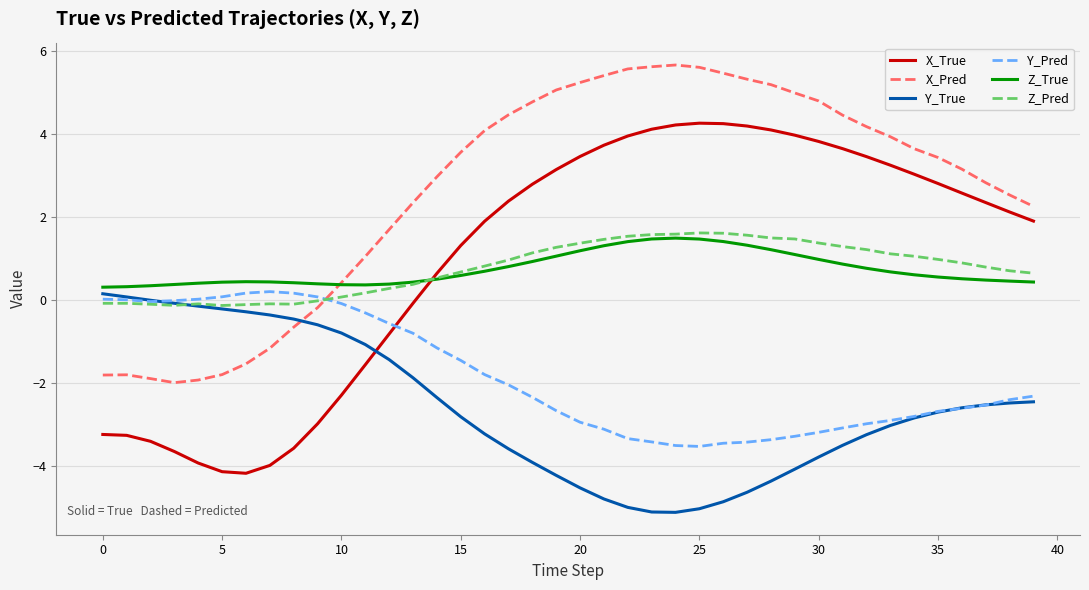

After their last crossing, which series has the higher values: Y_Pred or X_True?

X_True